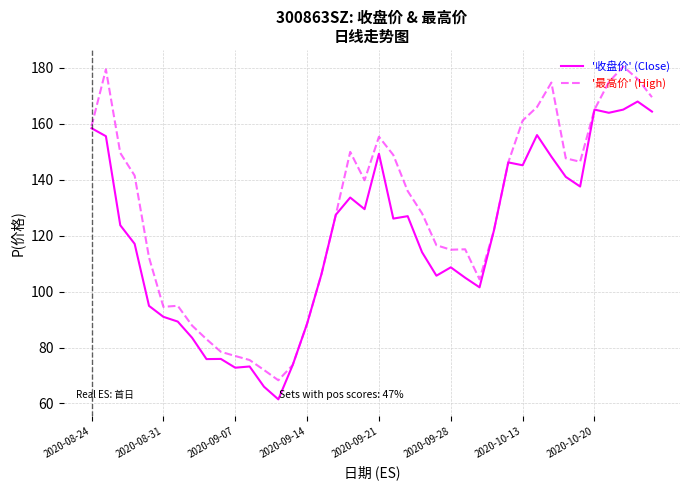

List the series in order of their peak value, lowest first.

'收盘价' (Close), '最高价' (High)